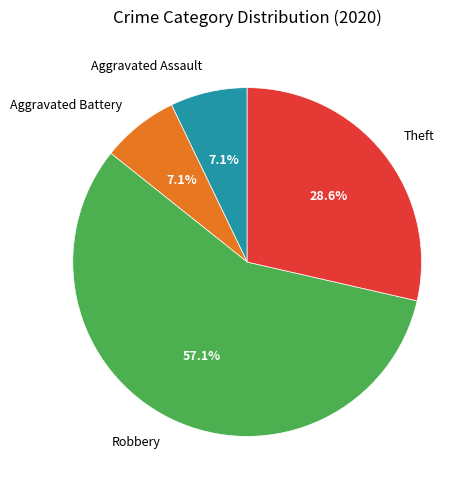

Is it true that Robbery is 57% of the pie?

True